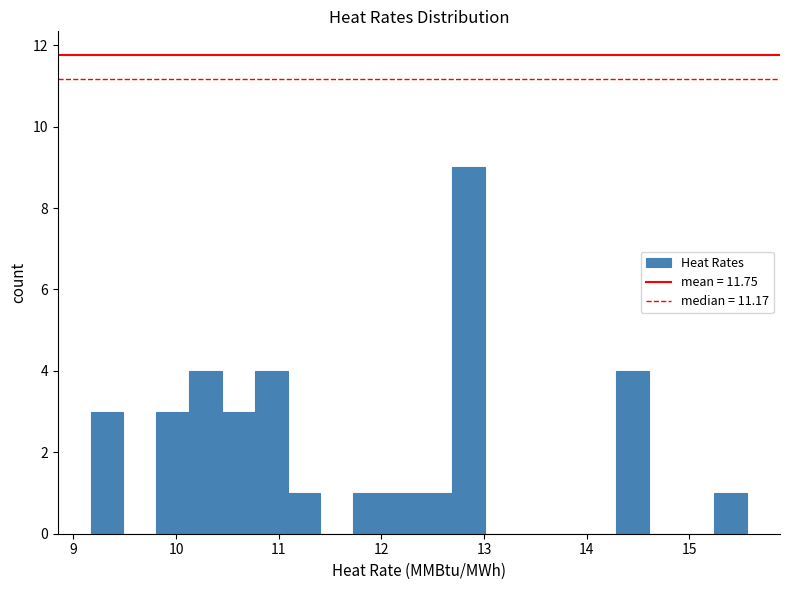

Read against the x-axis, roughly where is the centre of the tallest bar?

12.8